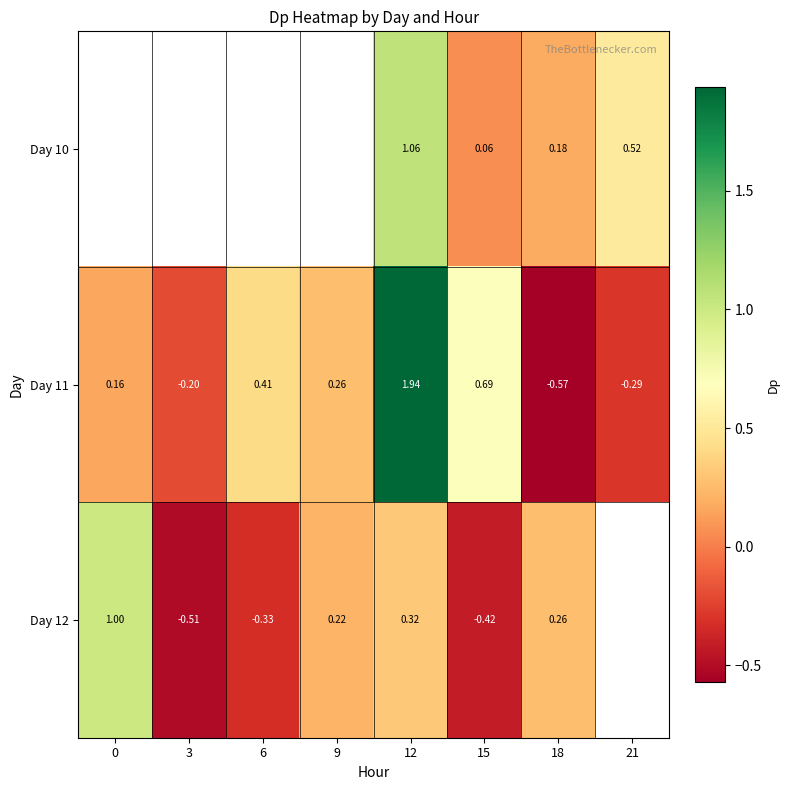

Between 3 and 15, which is larger?

15